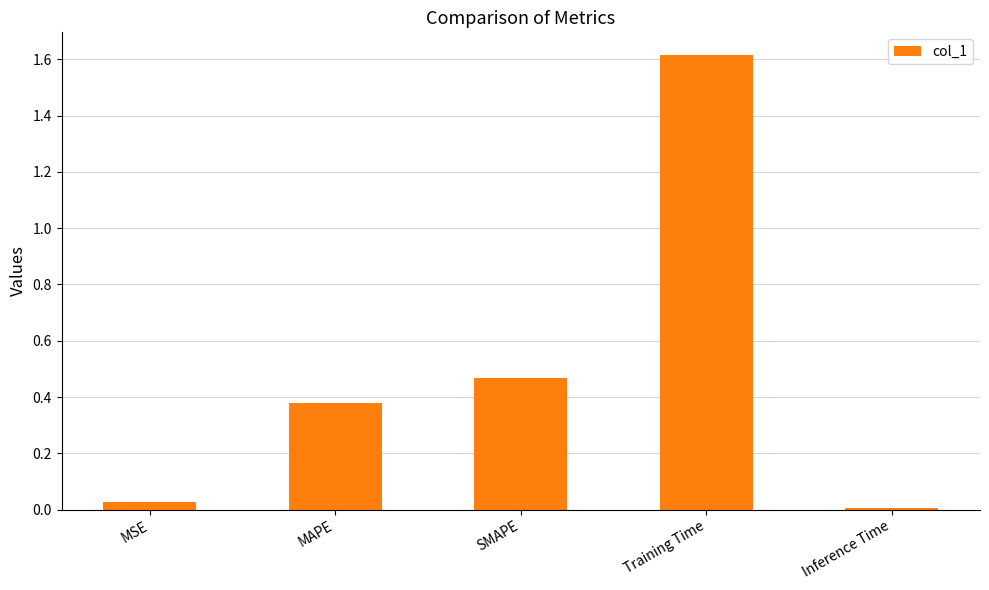

The value at Training Time is 1.6. True or false?

True